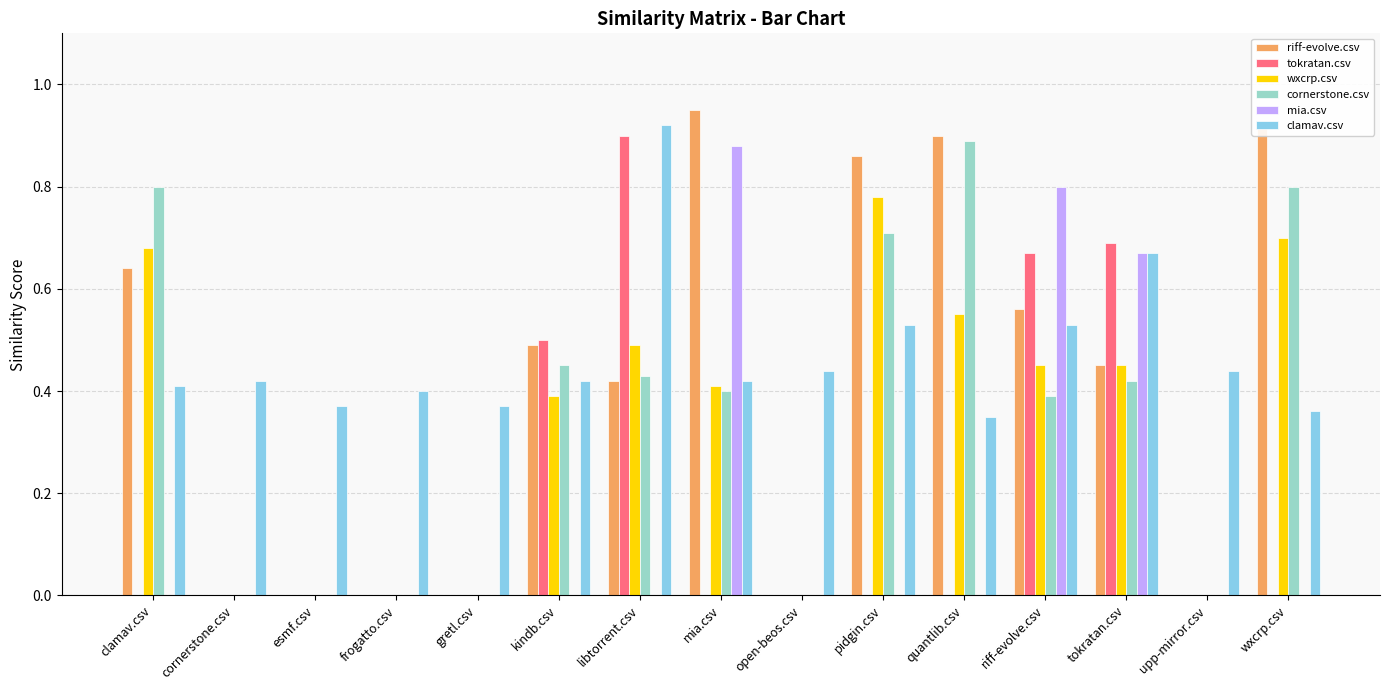

What are all the series names shown in the legend?

riff-evolve.csv, tokratan.csv, wxcrp.csv, cornerstone.csv, mia.csv, clamav.csv